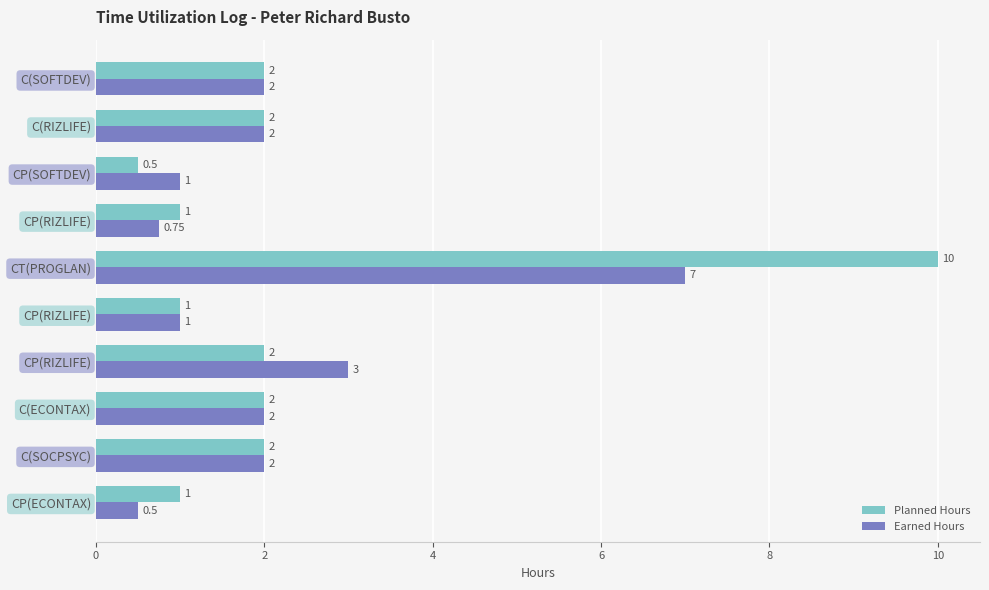

How many distinct data groups are displayed?

2